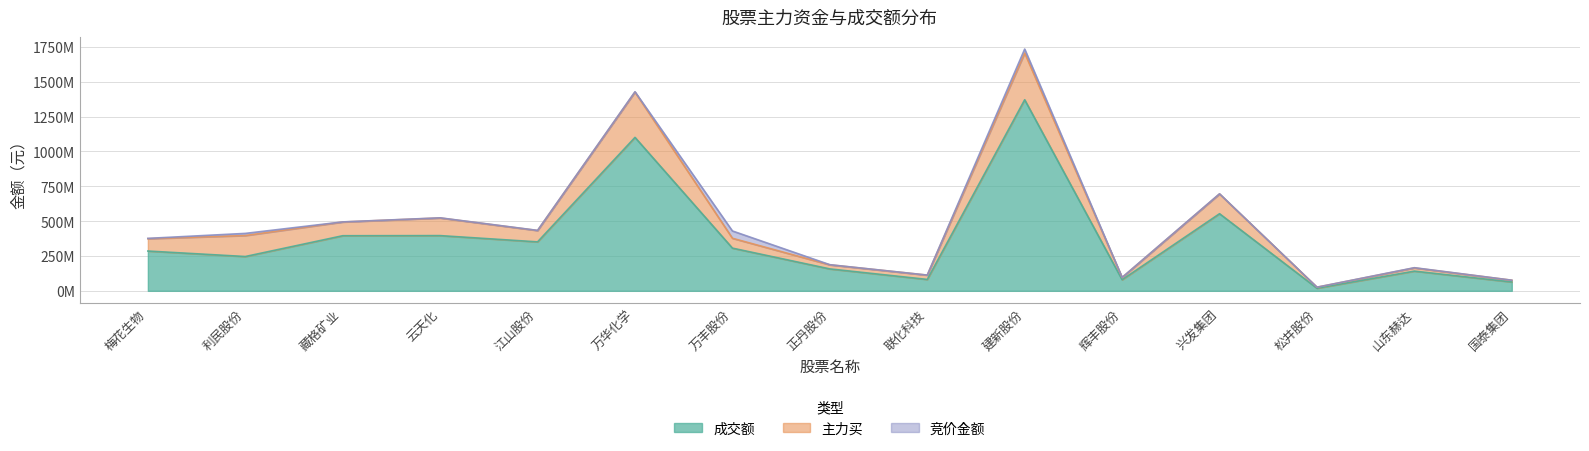

What is the label of the 9th point from the left?

联化科技